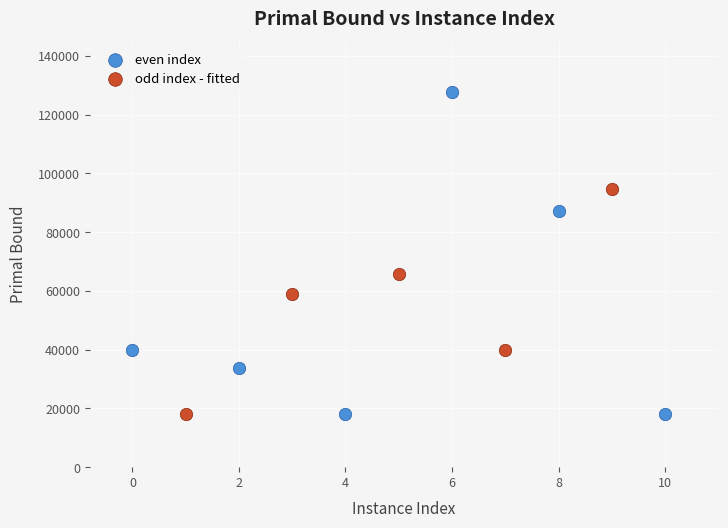

Which series contains the highest Y value?

even index